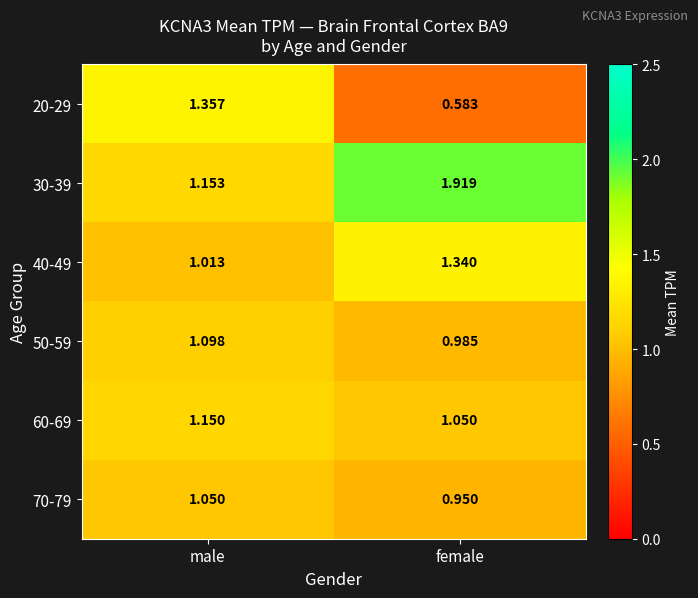

Is the value of 20-29 at male greater than the value of 60-69 at female?

Yes